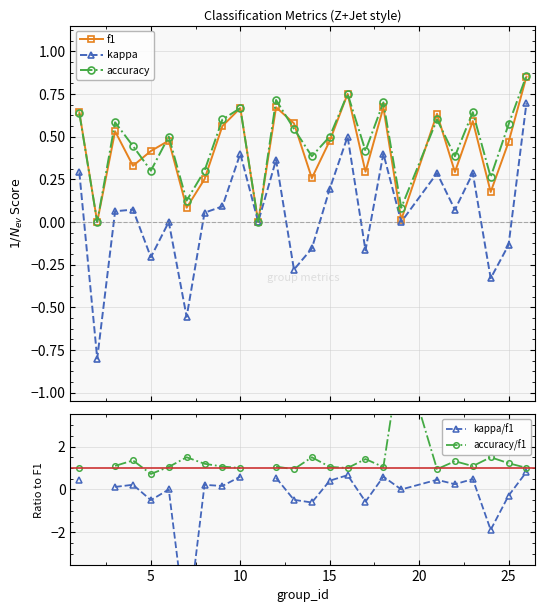

In accuracy, how many points are lower than both neighbors (excluding endpoints)?

9